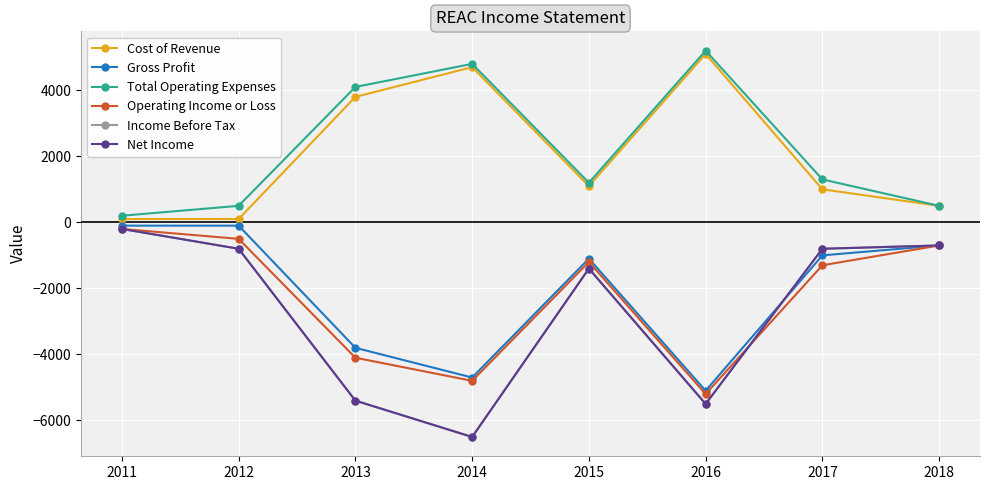

At how many categories does at least one series exceed 3397?

3